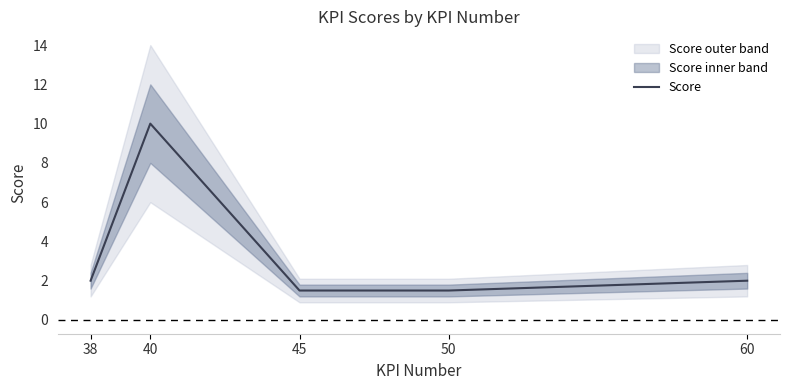

At which category does the chart reach its peak across all series?

40